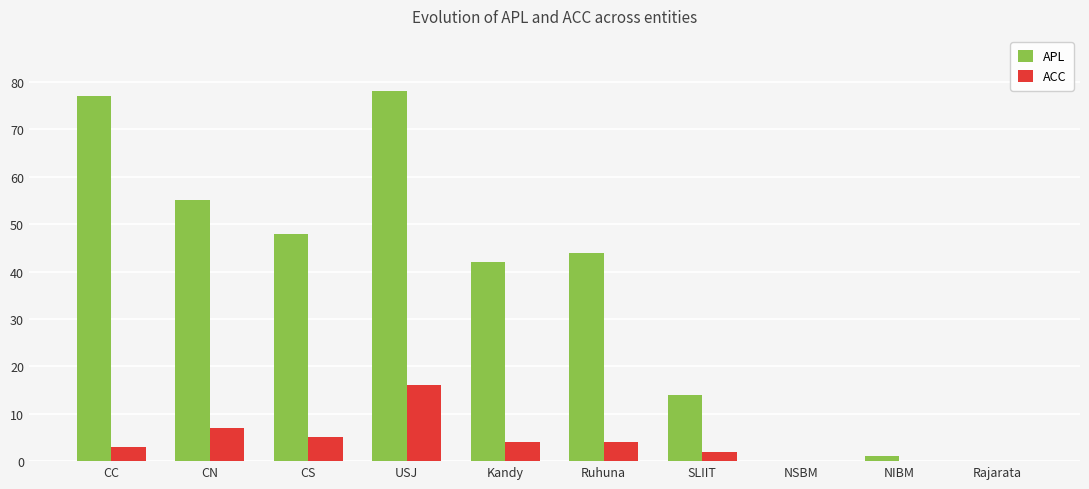

At which label is APL closest to 39?

Kandy